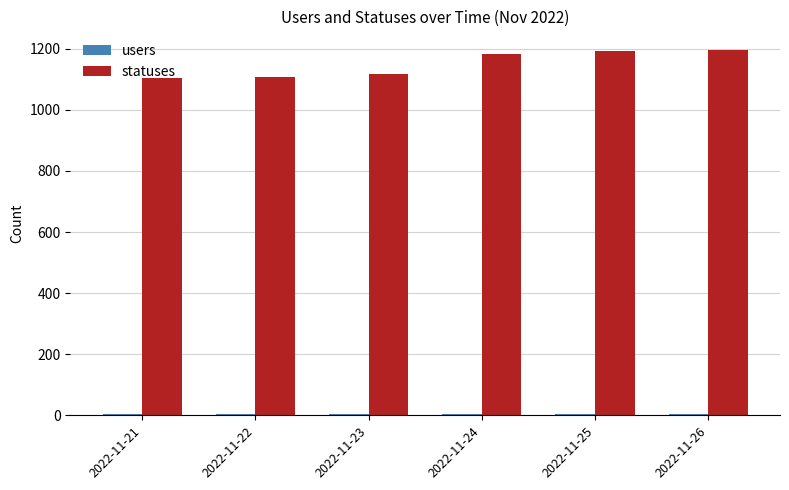

The value of statuses at 2022-11-21 is 1103. True or false?

True